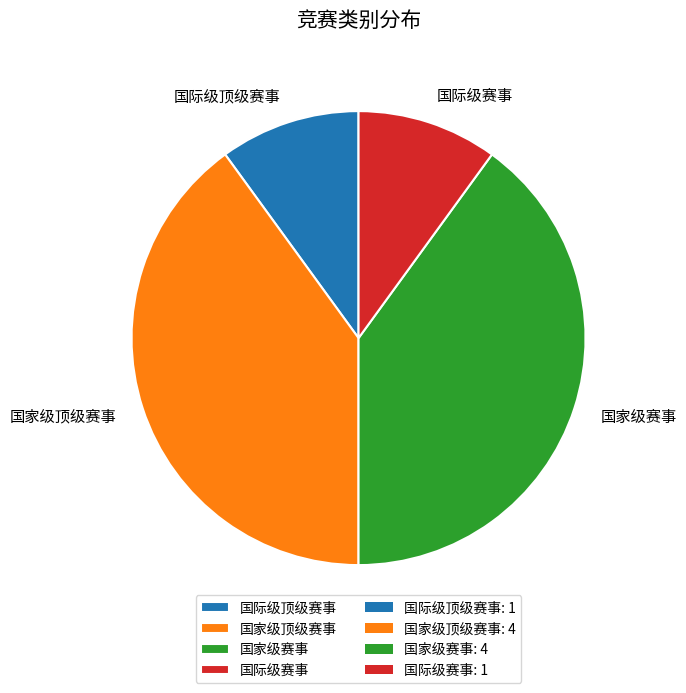

Approximately how many times larger is the value at 国家级赛事 compared to 国际级赛事?

4.0